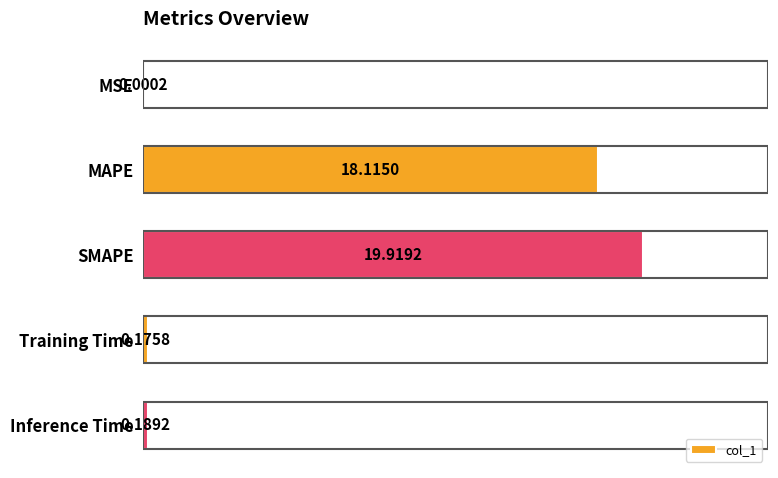

Where is the data nearest to the value 9?

Inference Time